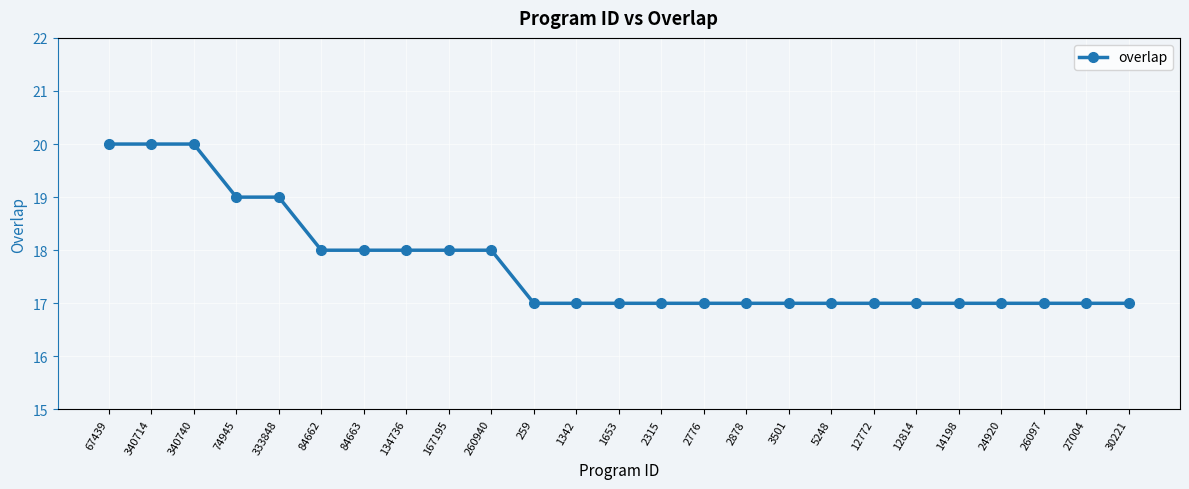

What is the value of the 13th point from the left?

17